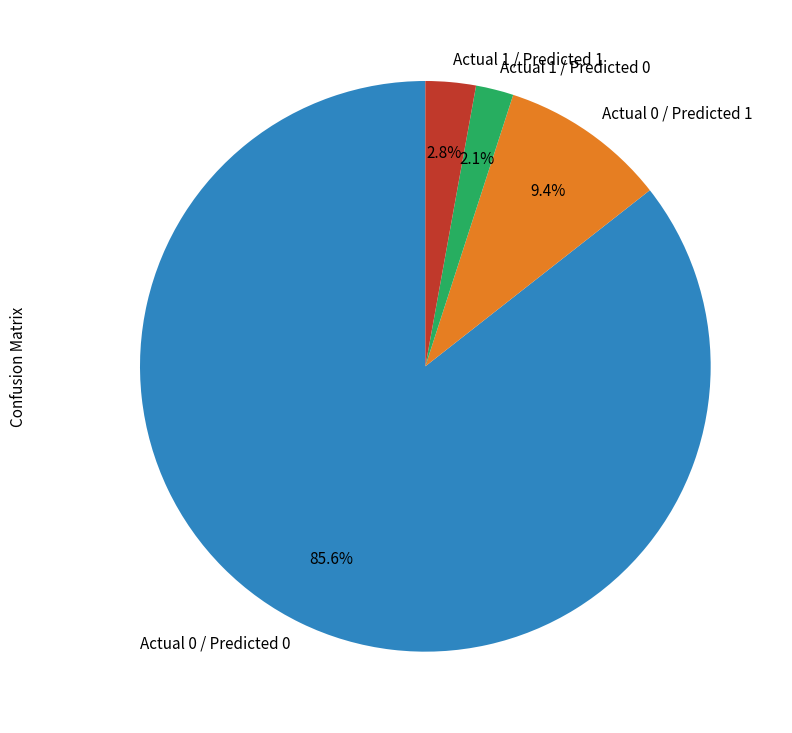

Rank the categories by value from highest to lowest.

Actual 0 / Predicted 0, Actual 0 / Predicted 1, Actual 1 / Predicted 1, Actual 1 / Predicted 0